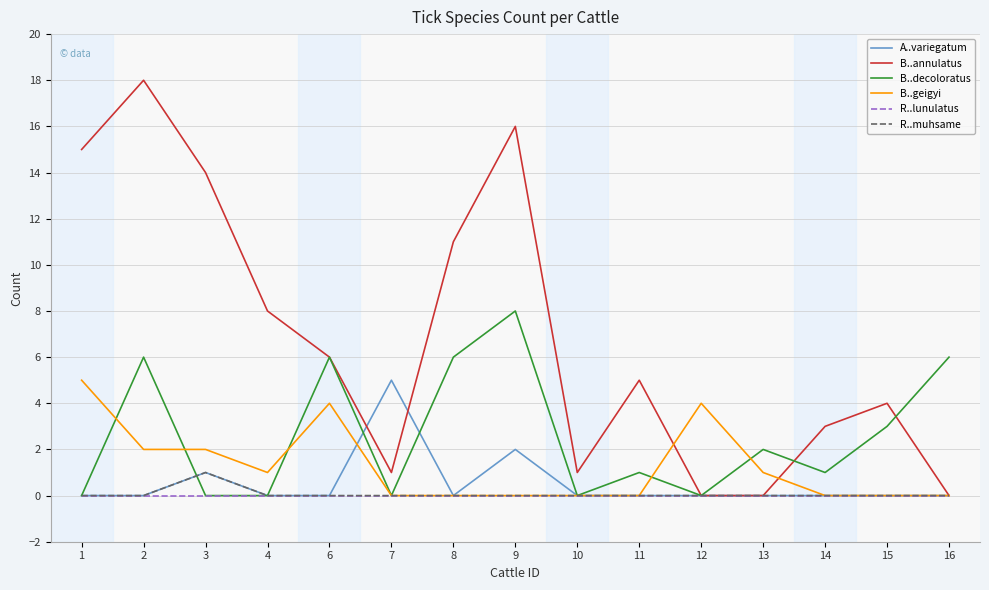

Which series has the largest range (max minus min)?

B..annulatus